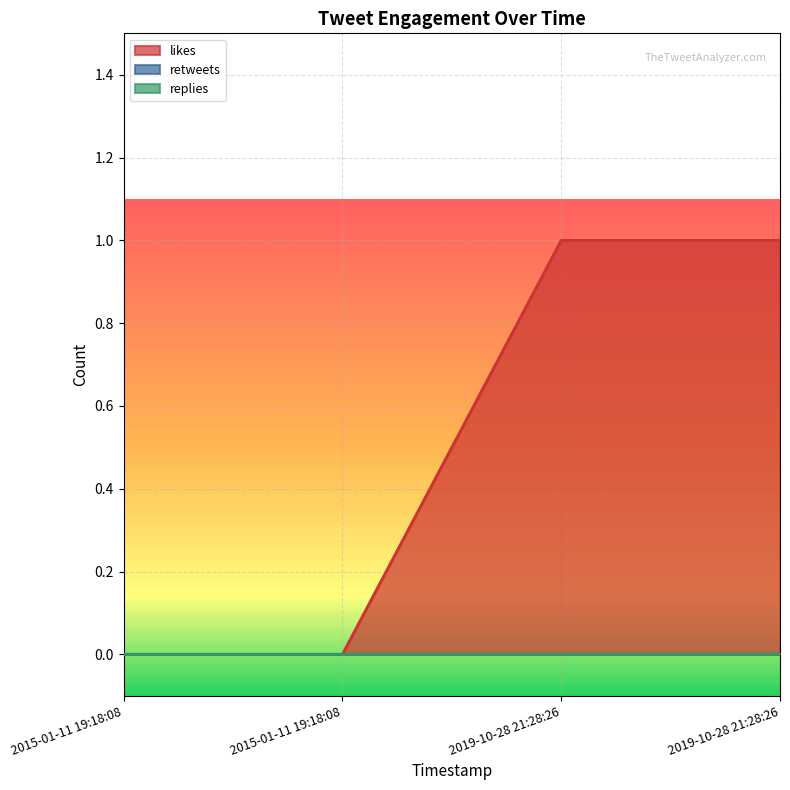

The value of likes at 2015-01-11 19:18:08 is 0. True or false?

True